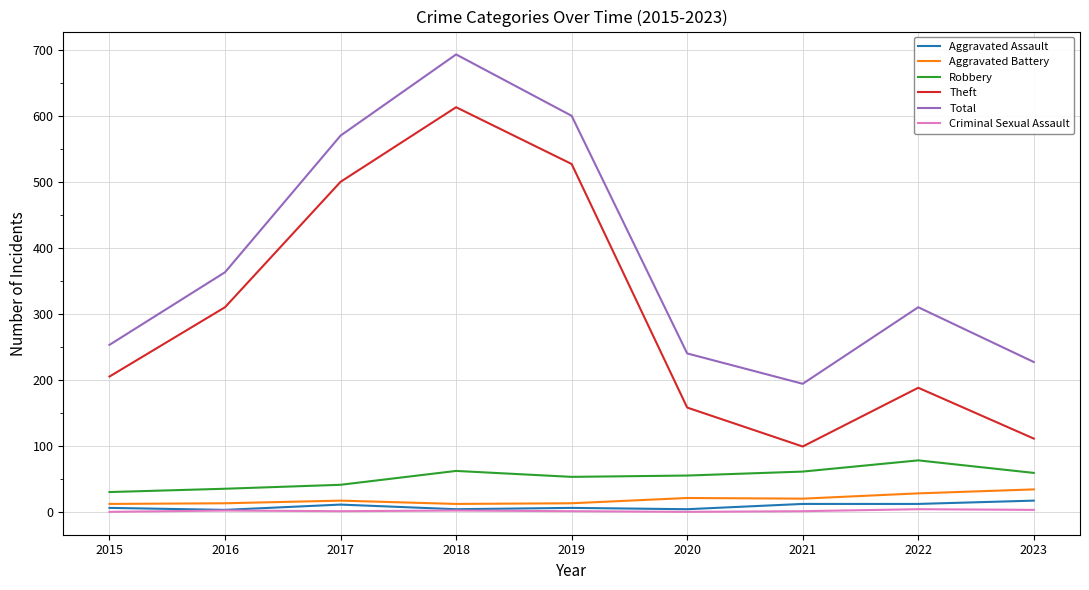

What is the maximum value shown in the chart?

693